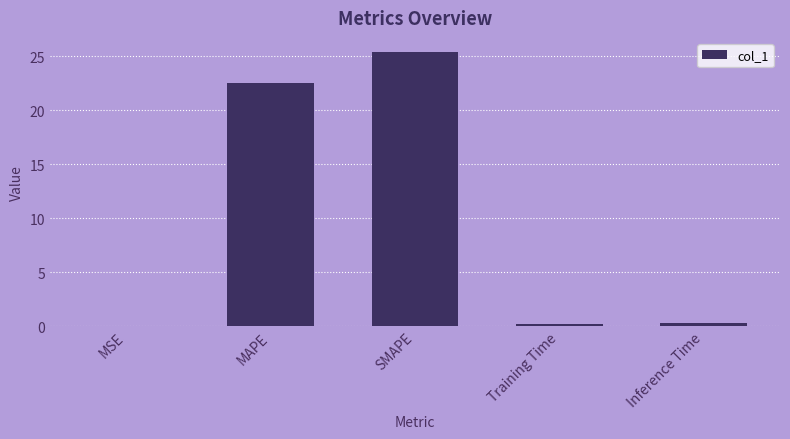

At which category does the chart reach its peak across all series?

SMAPE